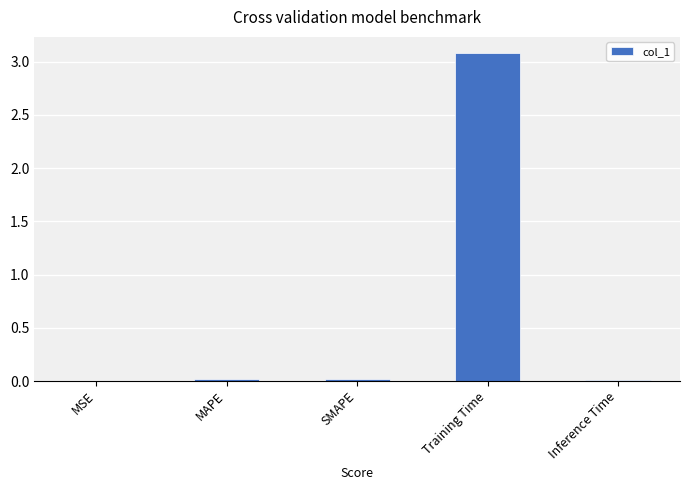

Is it true that the value at Inference Time is 0.0?

True